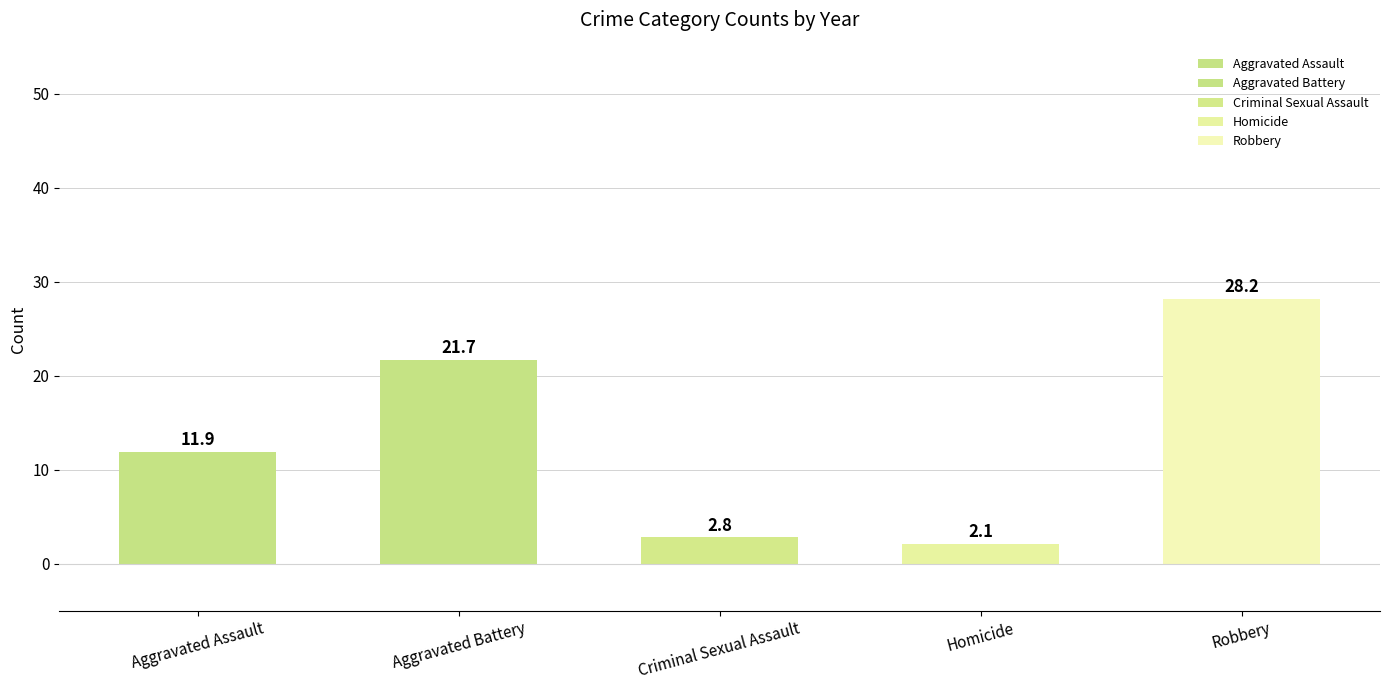

What is the change in value from Criminal Sexual Assault to Robbery?

+25.4